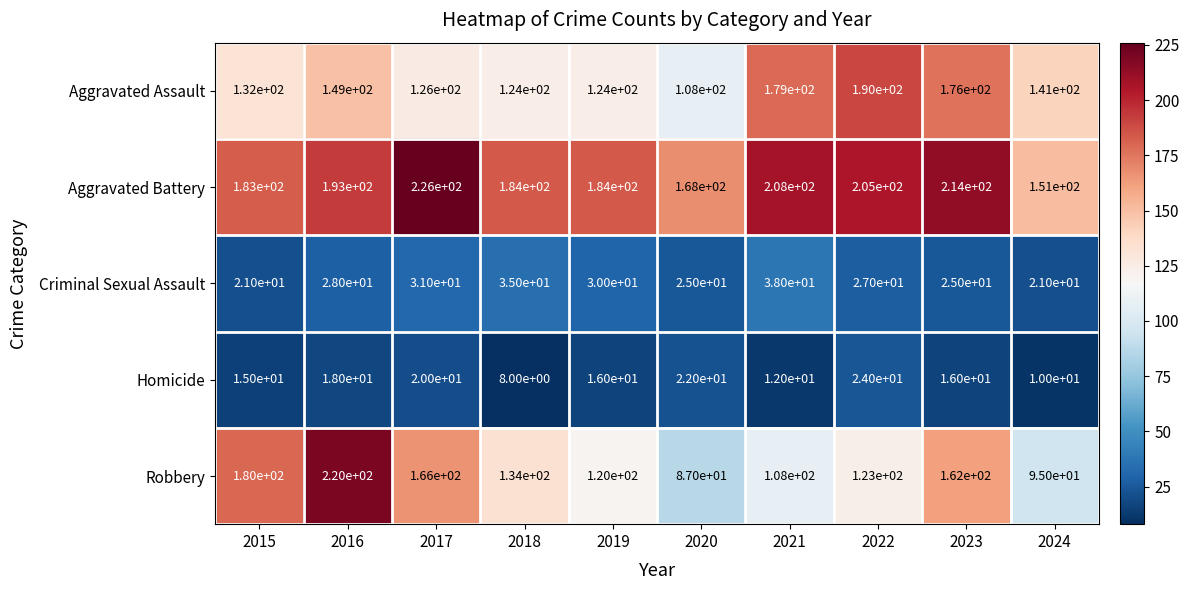

How many categories are shown in the chart?

10